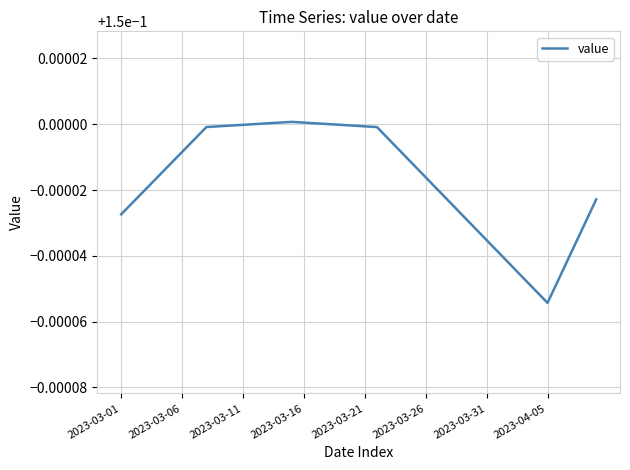

How many points are higher than both their immediate neighbors (excluding endpoints)?

1